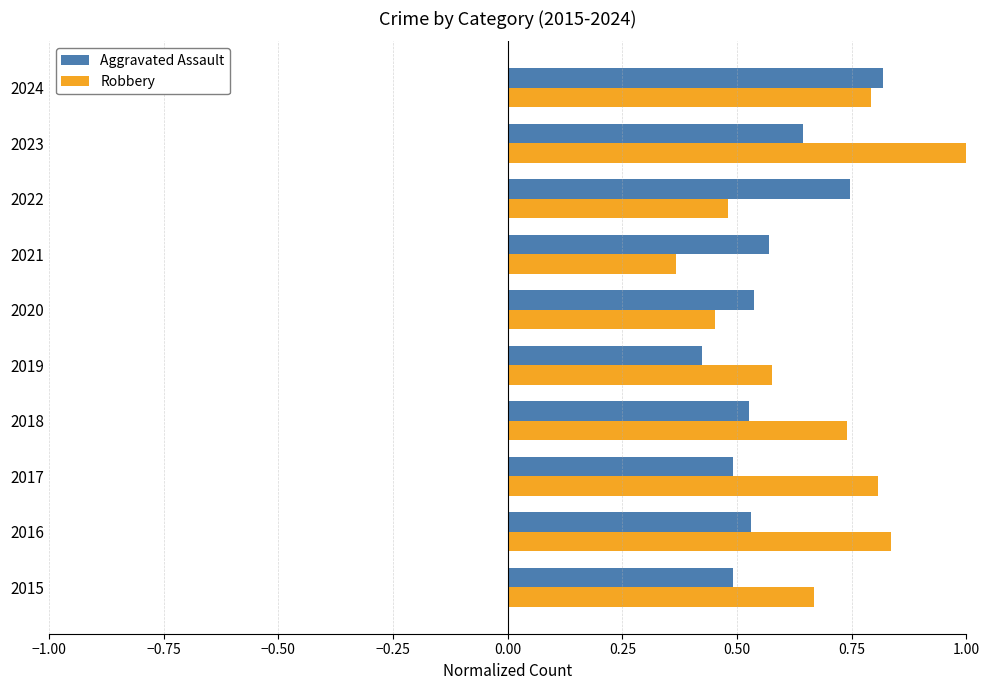

Rank the series by their maximum value, from highest to lowest.

Robbery, Aggravated Assault